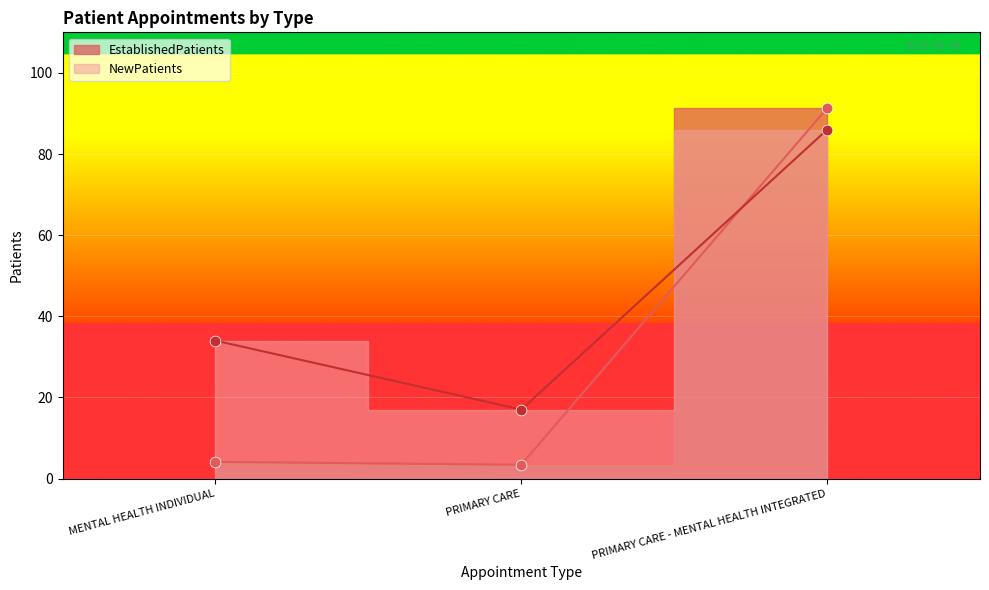

At which category is the sum across all series the highest?

PRIMARY CARE - MENTAL HEALTH INTEGRATED